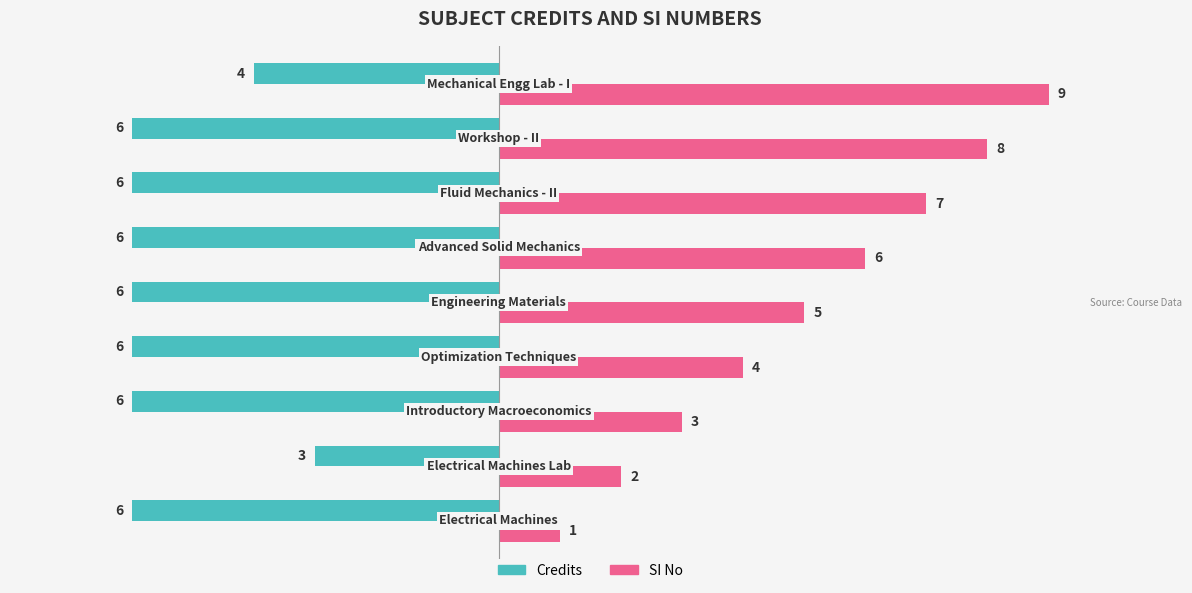

What is the sum of all SI No values?

45